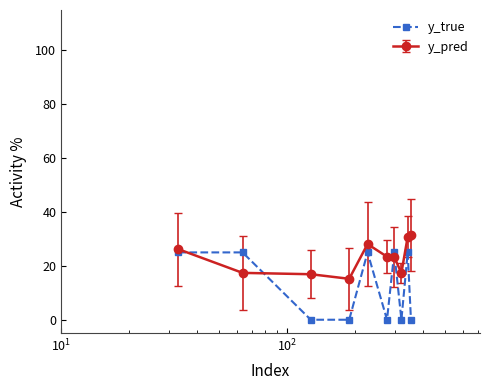

What is the average value of the y_true series?

12.5